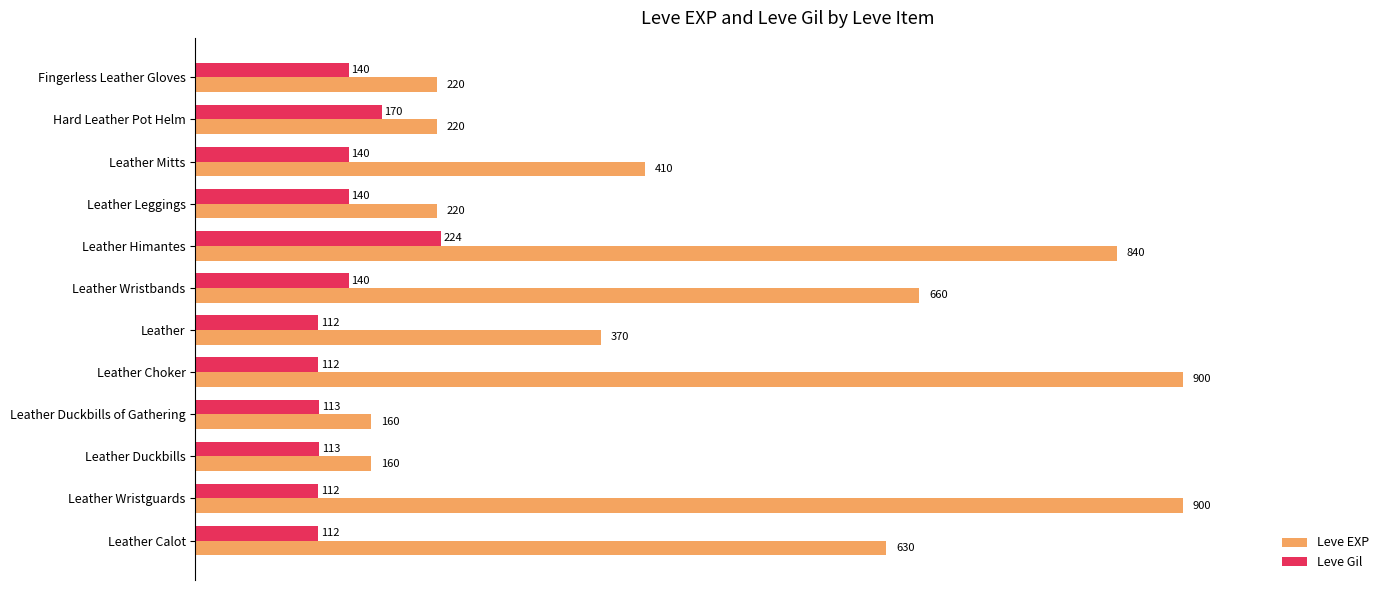

What is the sum of all Leve EXP values?

5690